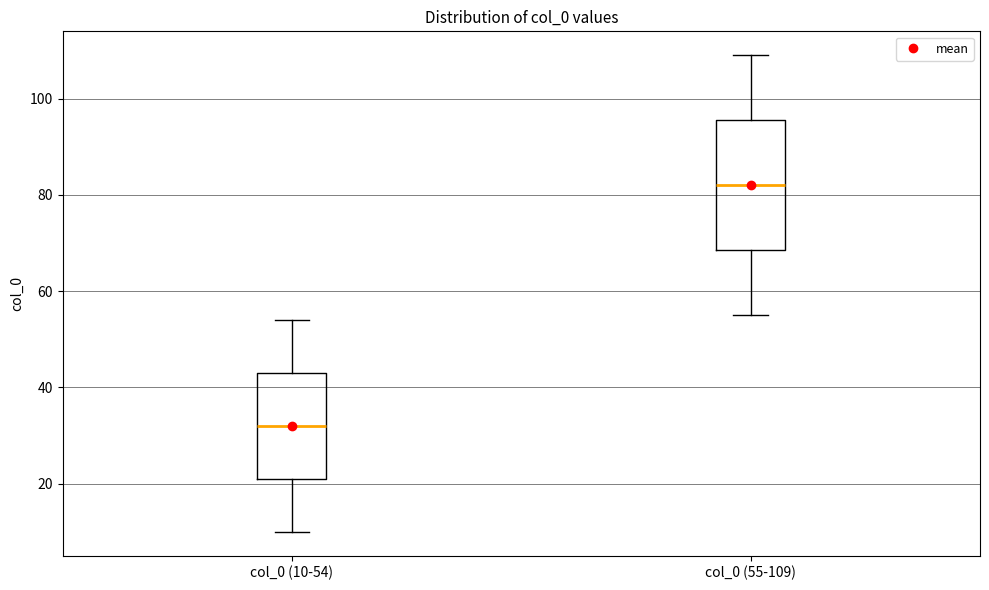

Comparing the boxes themselves (not the whiskers), which one is the tallest?

col_0 (55-109)